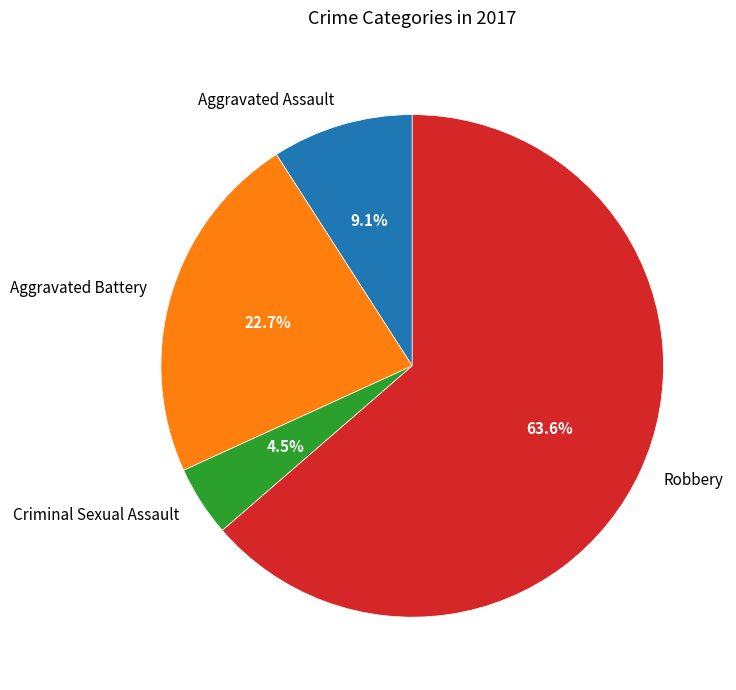

Which slice is the smallest?

Criminal Sexual Assault